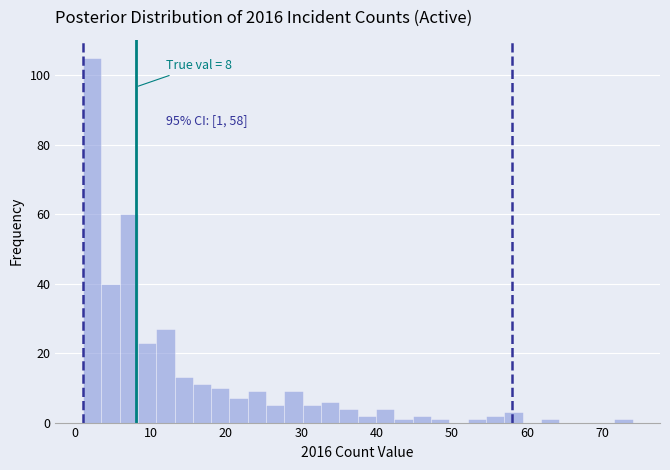

Read against the x-axis, roughly where is the centre of the tallest bar?

2